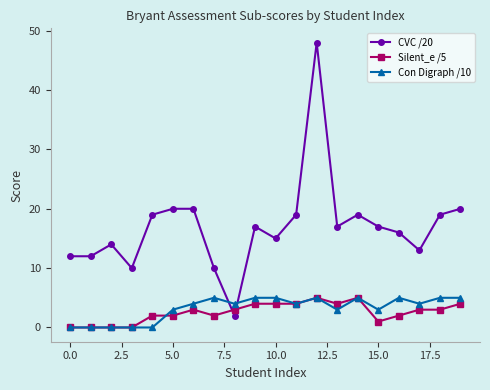

Which series has the largest total across all categories?

CVC /20